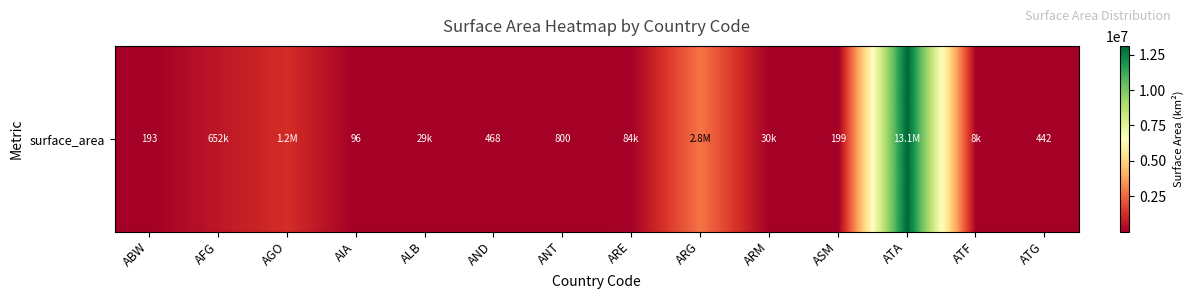

What is the sum of the values at ASM and ARG?

2780599